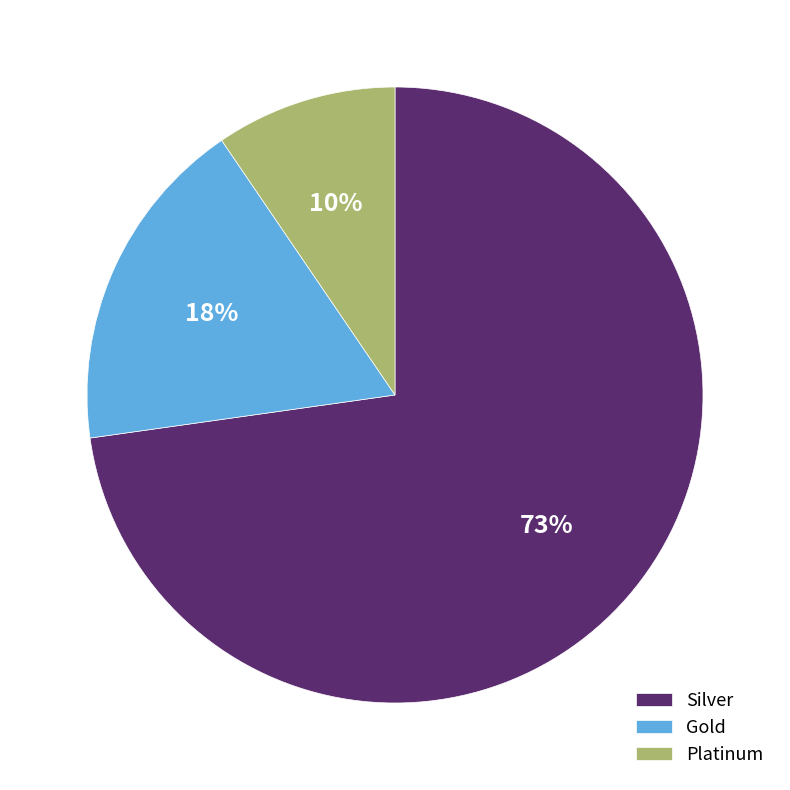

Between Gold and Platinum, which is larger?

Gold